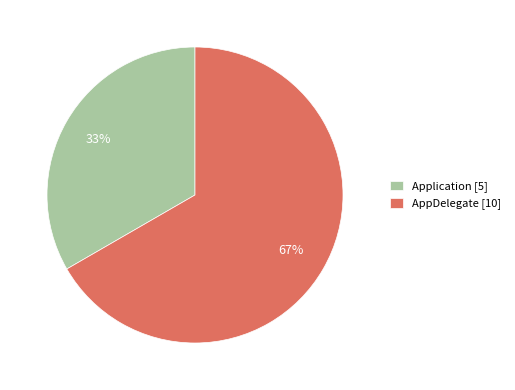

Is it true that Application is 33% of the pie?

True